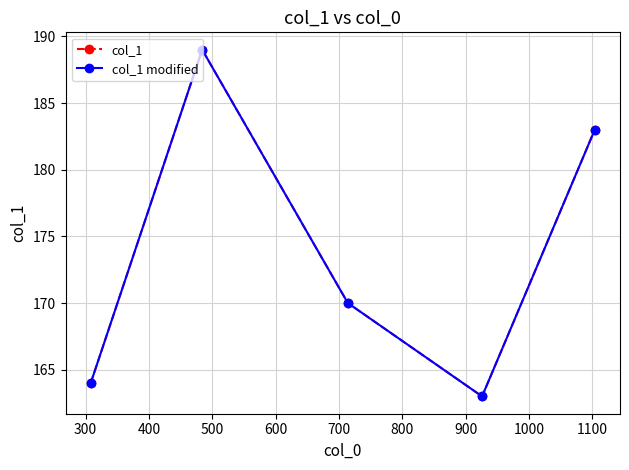

Is this an area chart (filled region under the line)?

No